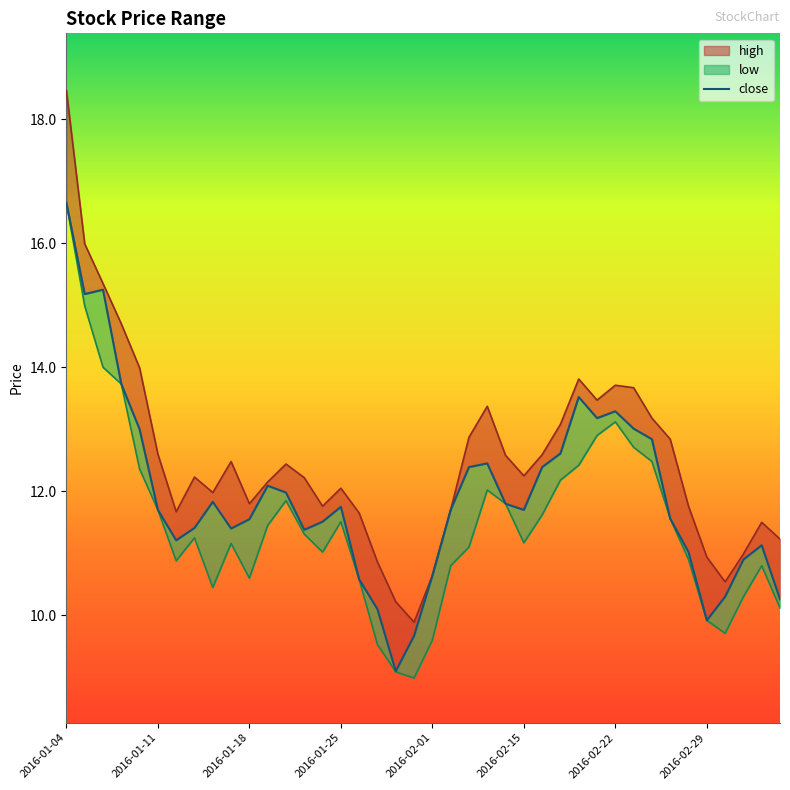

At which label does close reach its minimum?

2016-01-28